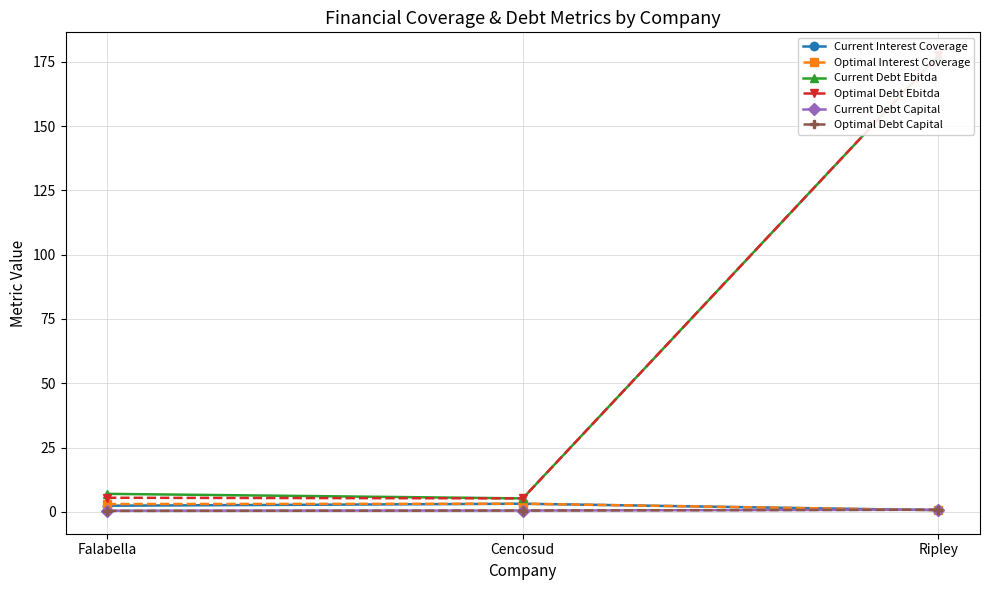

Which series has the widest spread of values?

Current Debt Ebitda